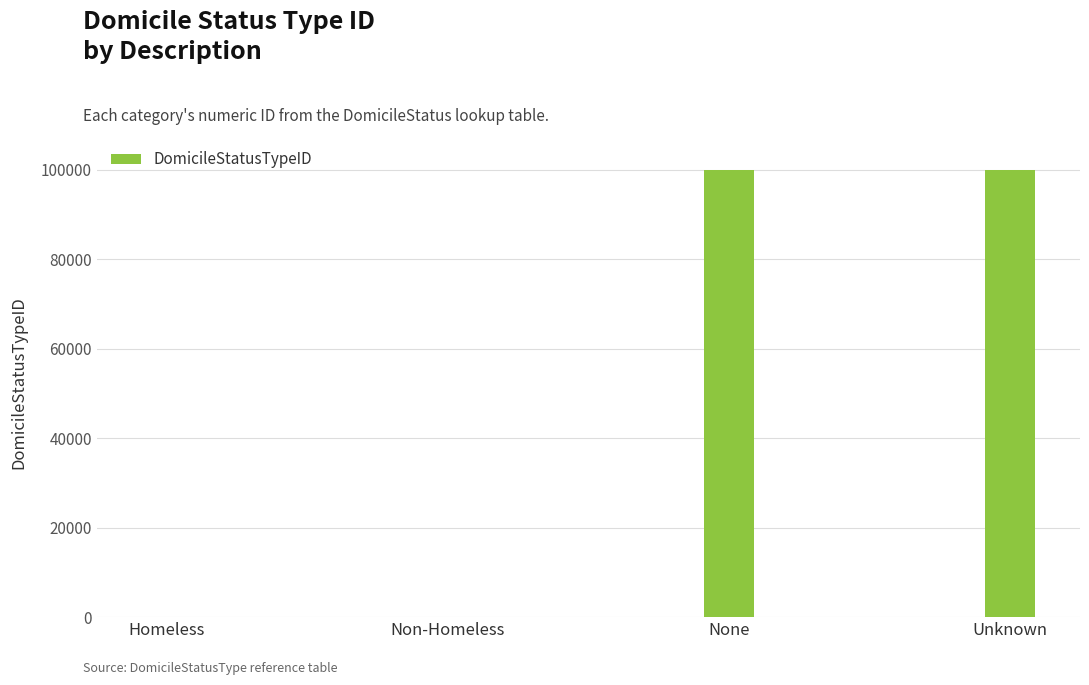

What is the sum of all values?

200000